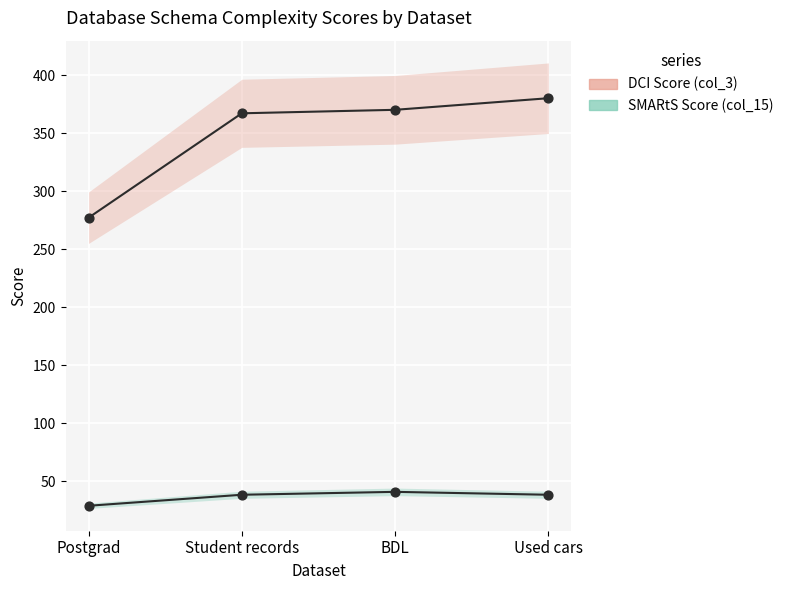

At how many categories does at least one series exceed 125?

4